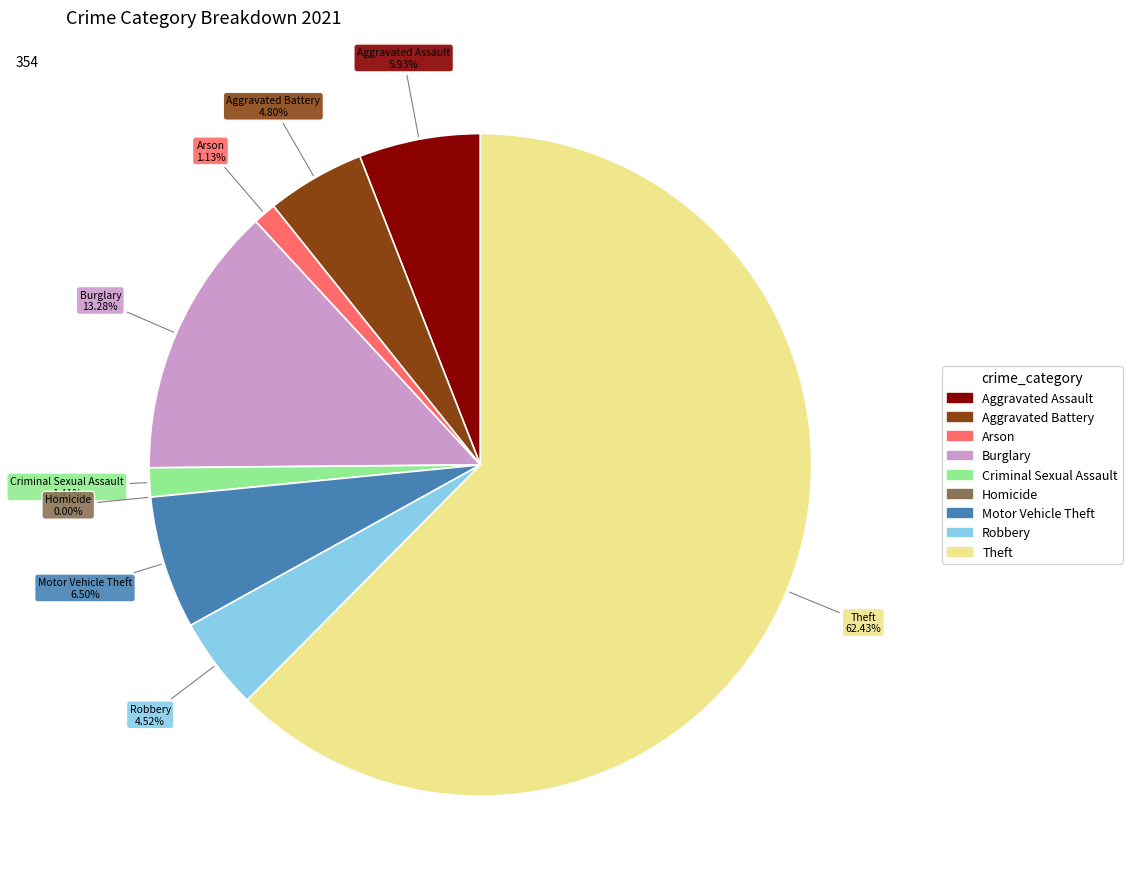

Which slice is the smallest?

Homicide